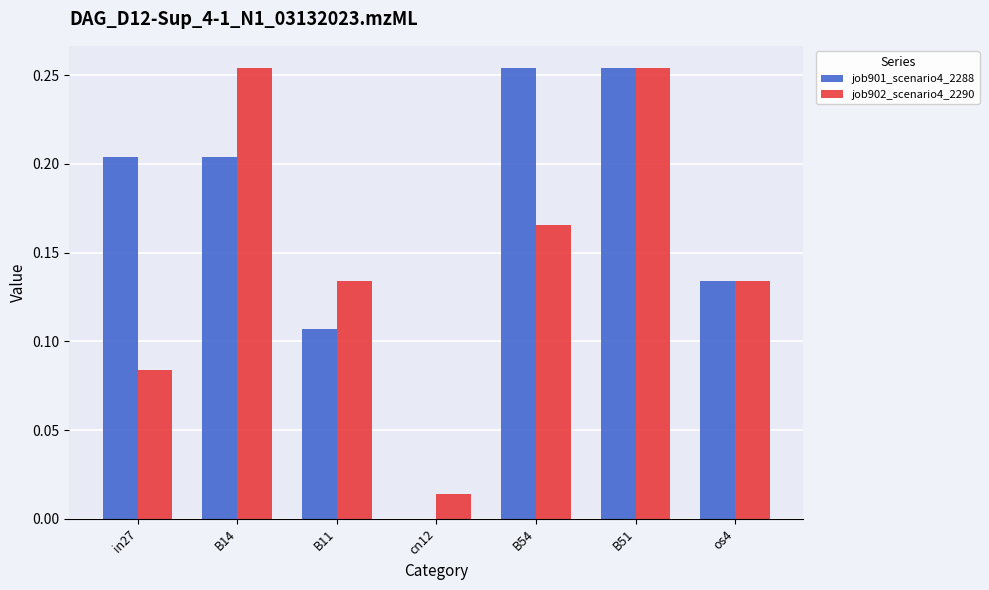

What is the sum of all job901_scenario4_2288 values?

1.2